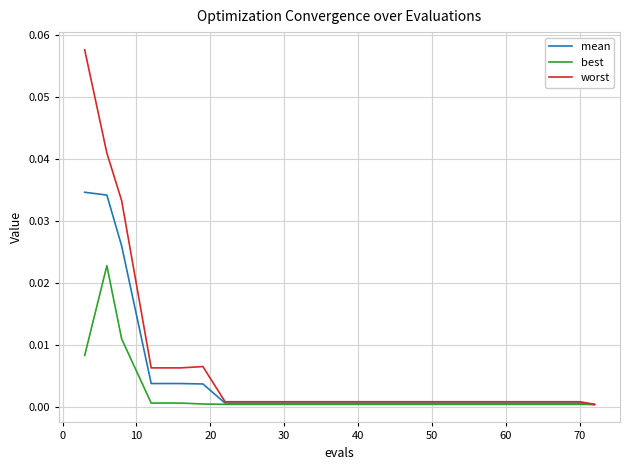

Which series has the widest spread of values?

worst